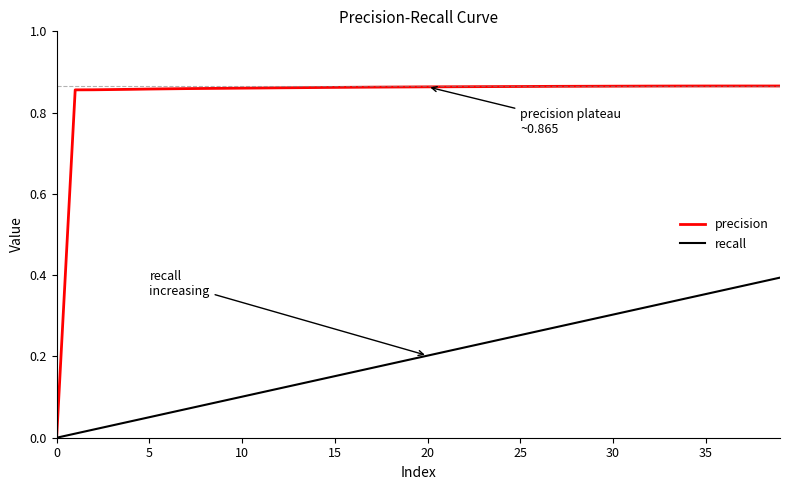

Which series has the largest total across all categories?

precision